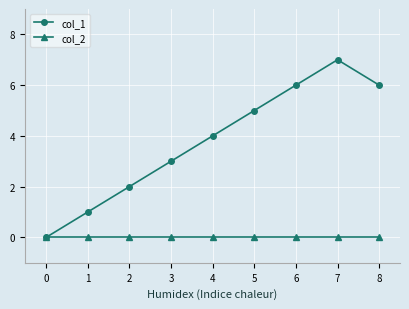

True or false: col_1 has more than 2 points higher than both neighbors.

False